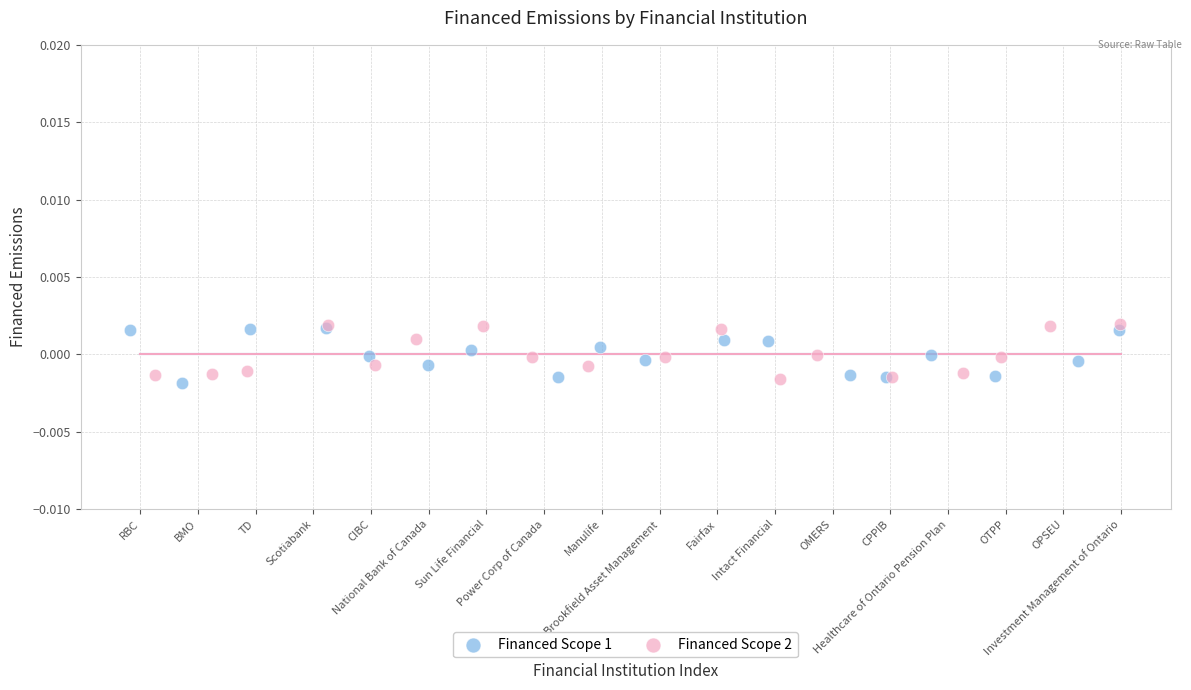

What are all the series names shown in the legend?

Financed Scope 1, Financed Scope 2